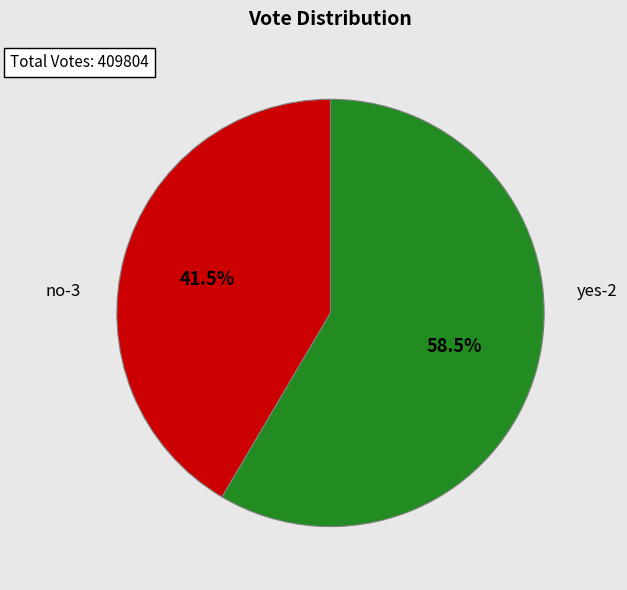

Does any single category account for the majority?

Yes